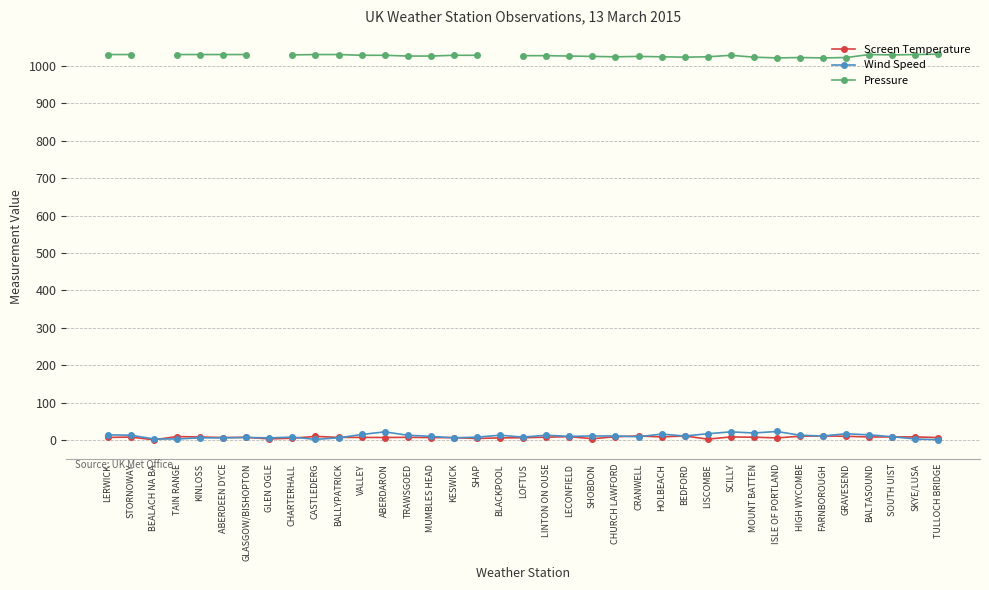

What is the sum of the Pressure values at GRAVESEND and SKYE/LUSA?

2052.0